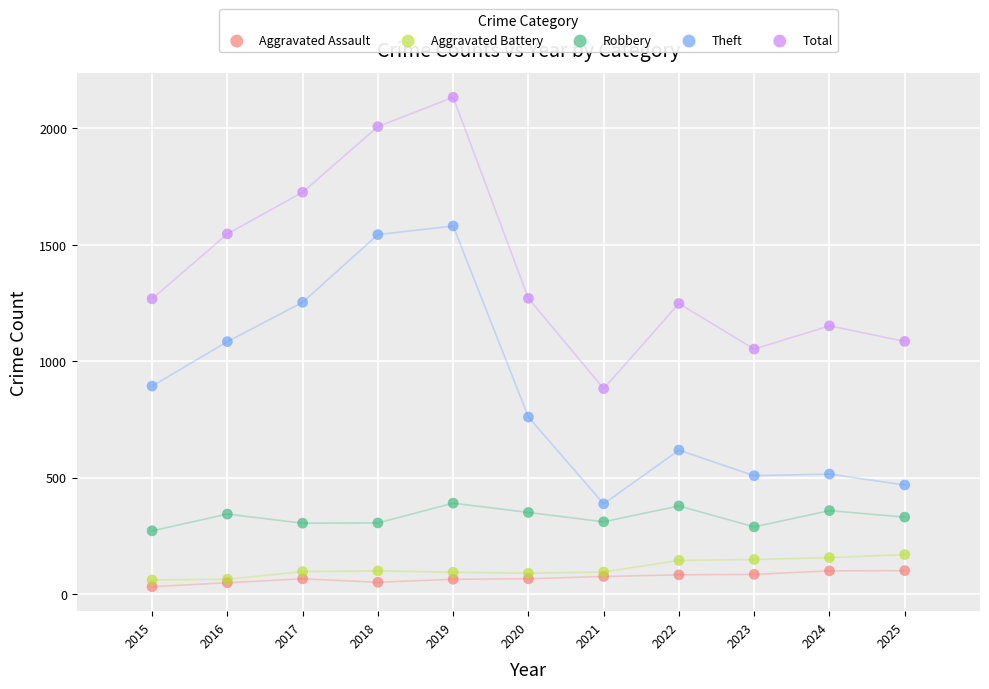

Which series has the largest Y range (max minus min)?

Total